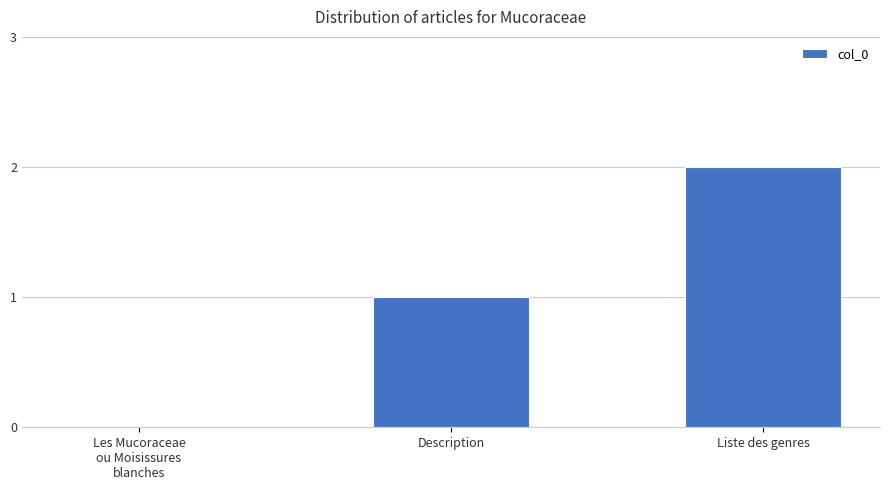

Which label corresponds to the largest value in the chart?

Liste des genres